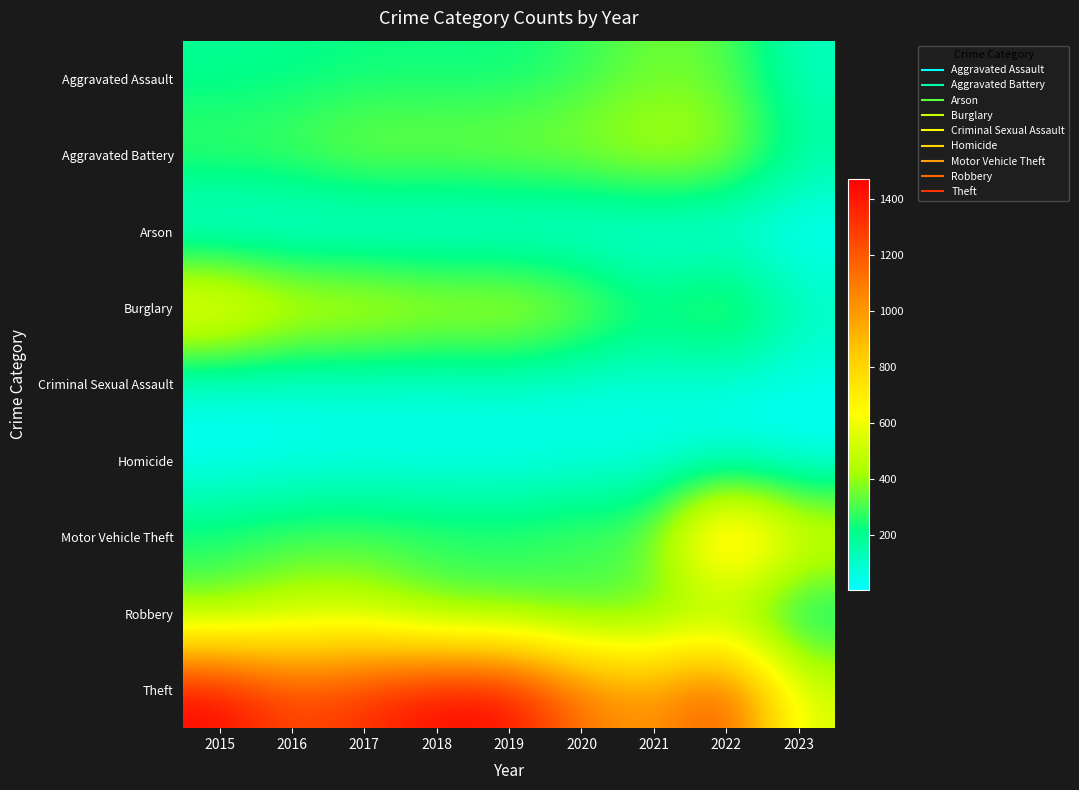

What is the minimum value shown in the chart?

5